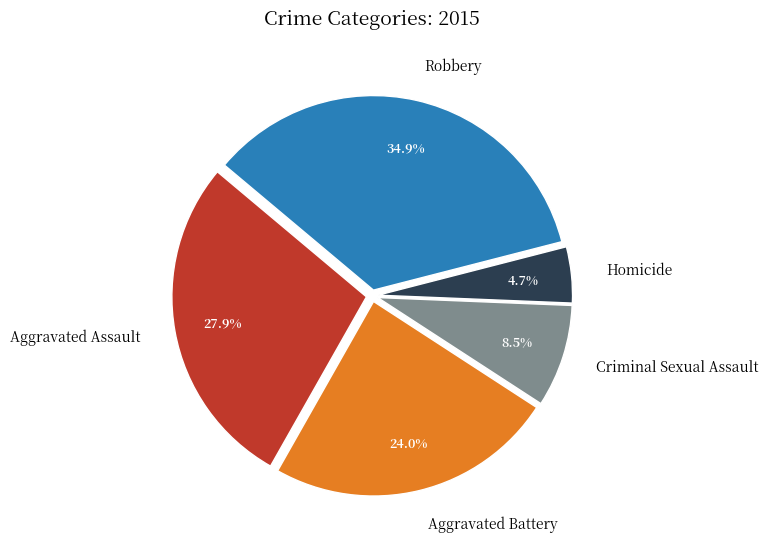

Which category has the smallest portion of the pie?

Homicide